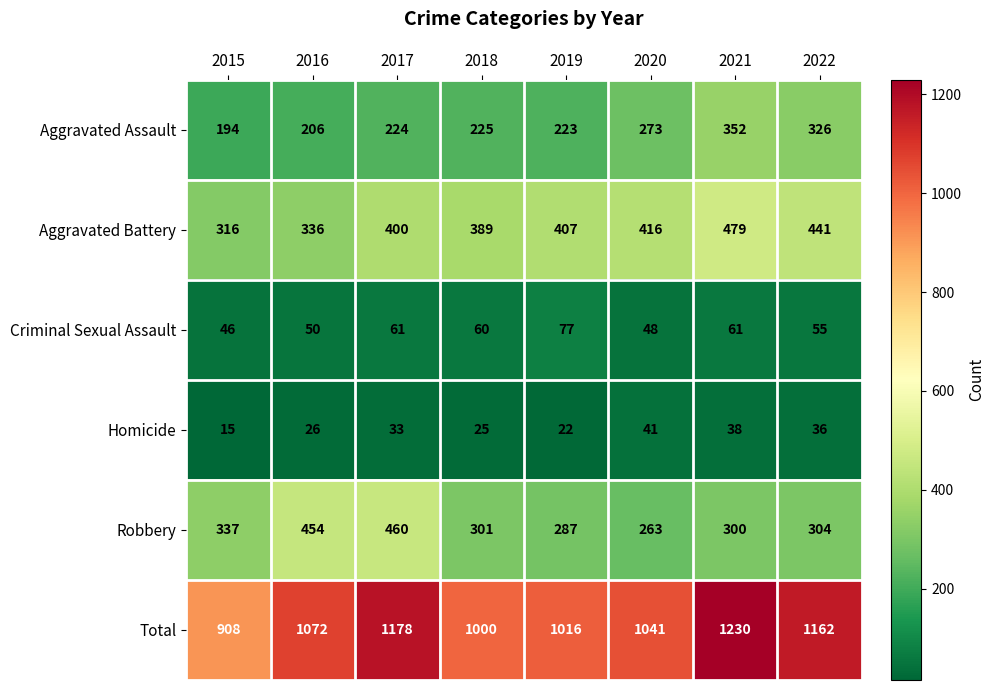

Which series has the widest spread of values?

Total